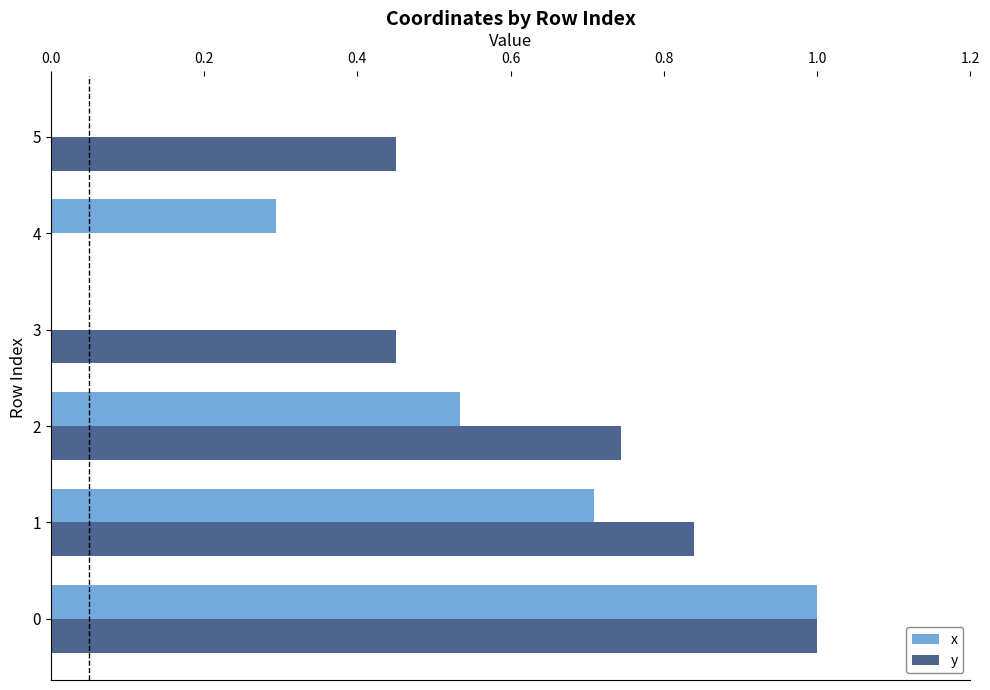

Which series has the largest total across all categories?

y